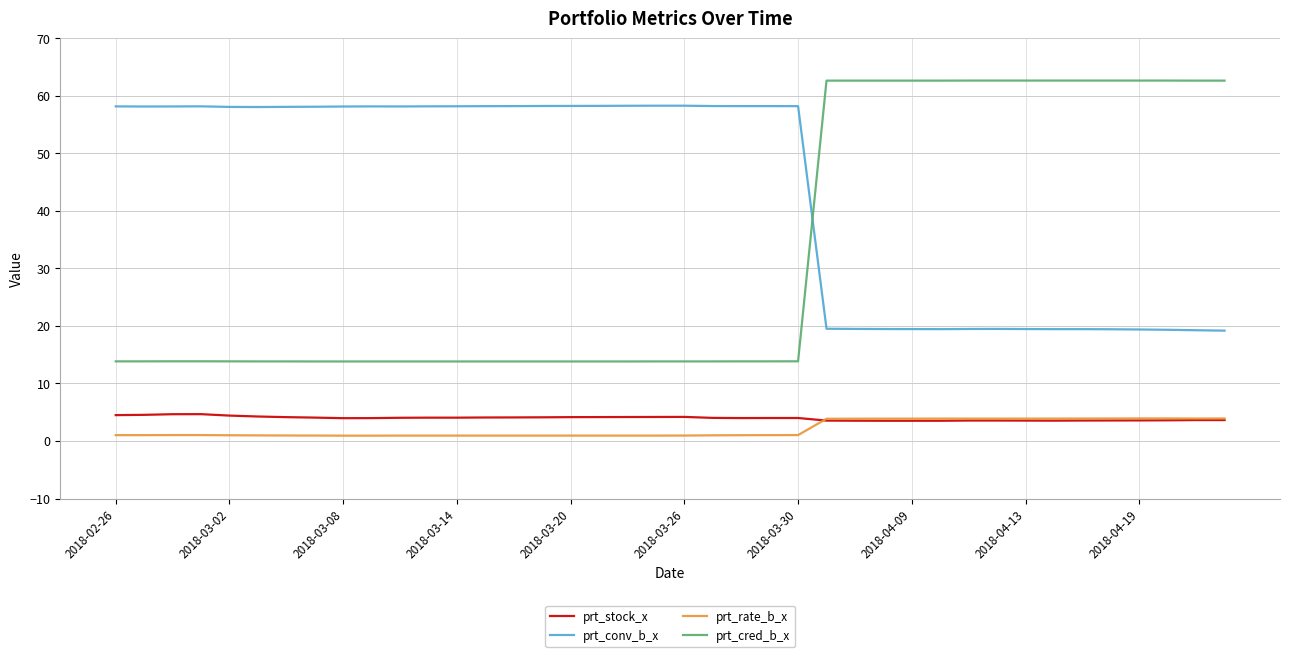

What are all the series names shown in the legend?

prt_stock_x, prt_conv_b_x, prt_rate_b_x, prt_cred_b_x